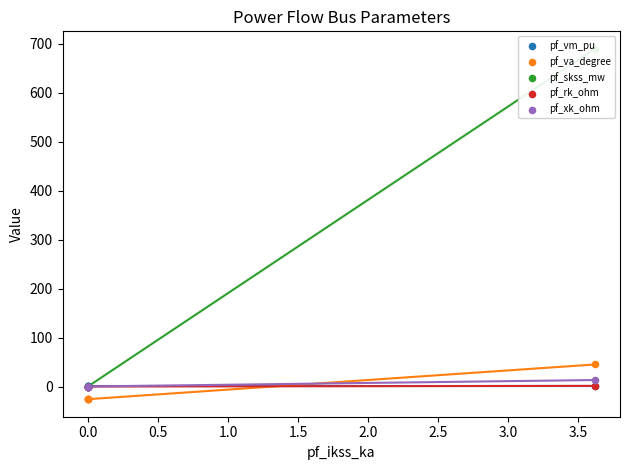

Which series reaches the maximum Y coordinate?

pf_skss_mw